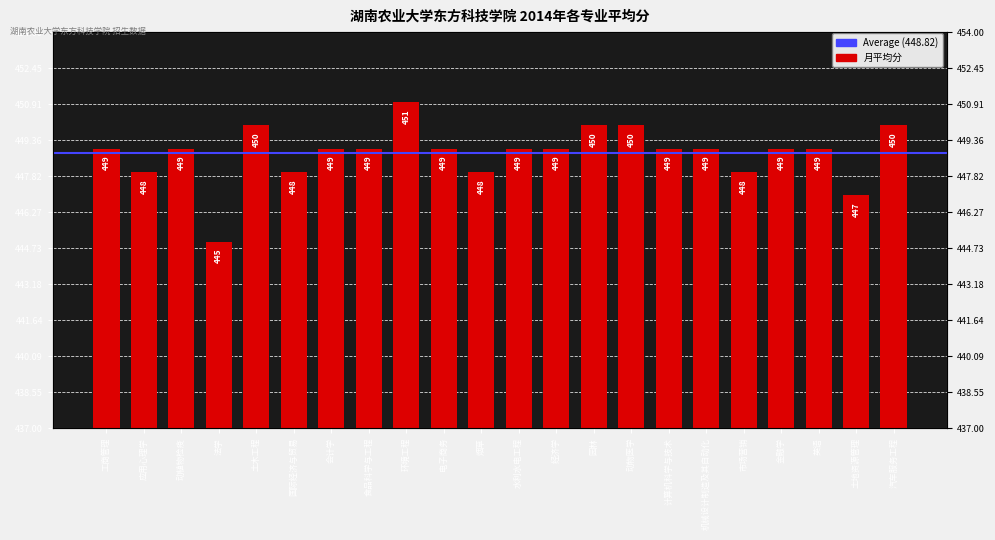

Which category has the lowest value across all series?

法学